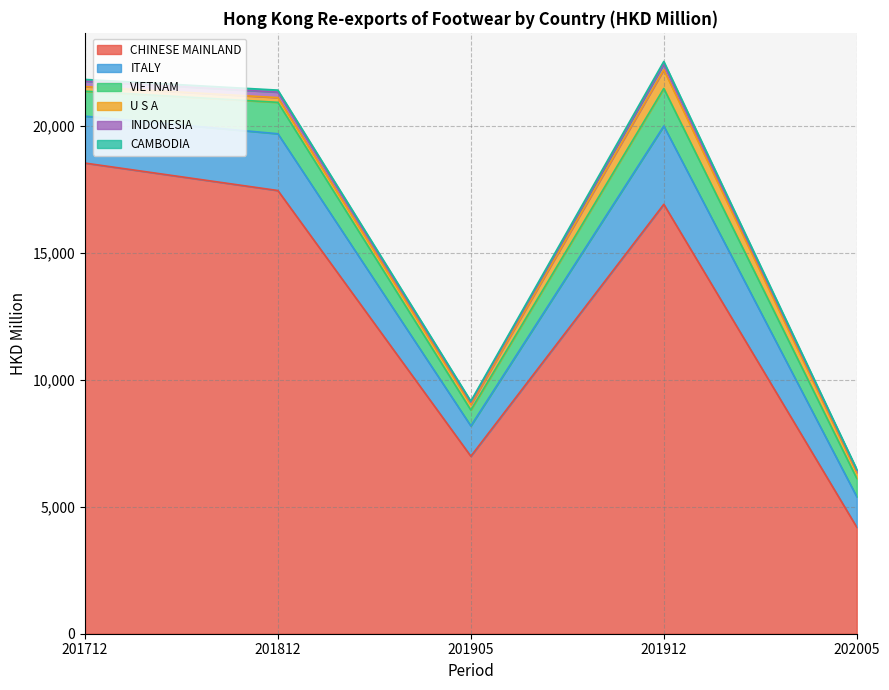

What are all the series names shown in the legend?

CHINESE MAINLAND, ITALY, VIETNAM, U S A, INDONESIA, CAMBODIA